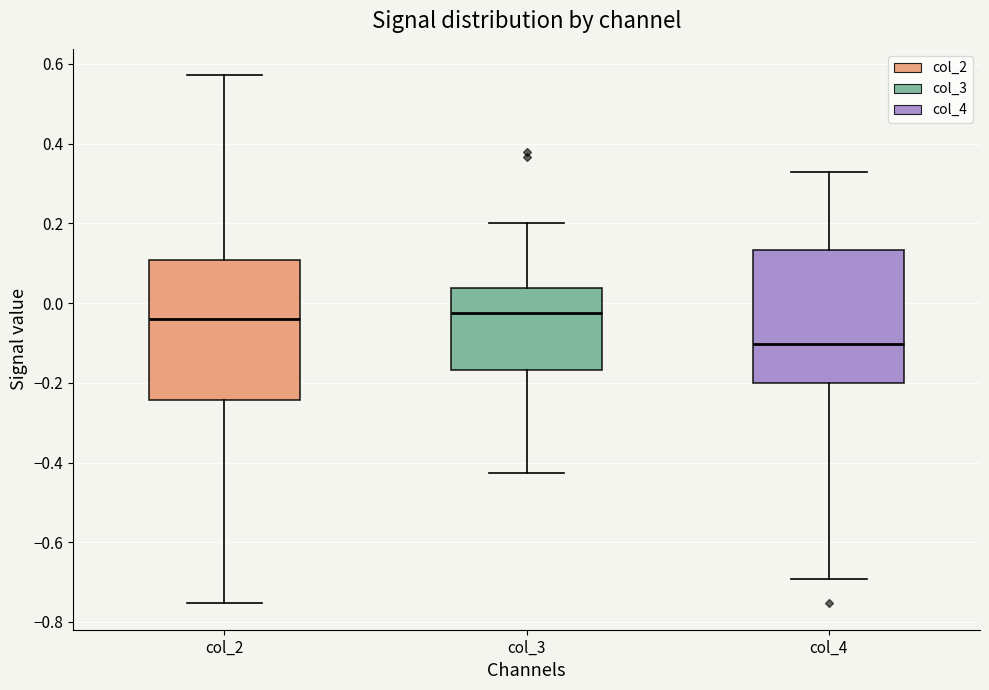

Reading left to right, transcribe this box plot: for each box, give where its median line is, the range the box spans, and where its two whiskers end, as read against the y-axis. The values are not printed on the chart, so give them approximately, as read against the axis.

col_2: median -0.04, box -0.24 to 0.10, whiskers -0.76 to 0.58
col_3: median -0.02, box -0.16 to 0.04, whiskers -0.42 to 0.20
col_4: median -0.10, box -0.20 to 0.14, whiskers -0.70 to 0.34